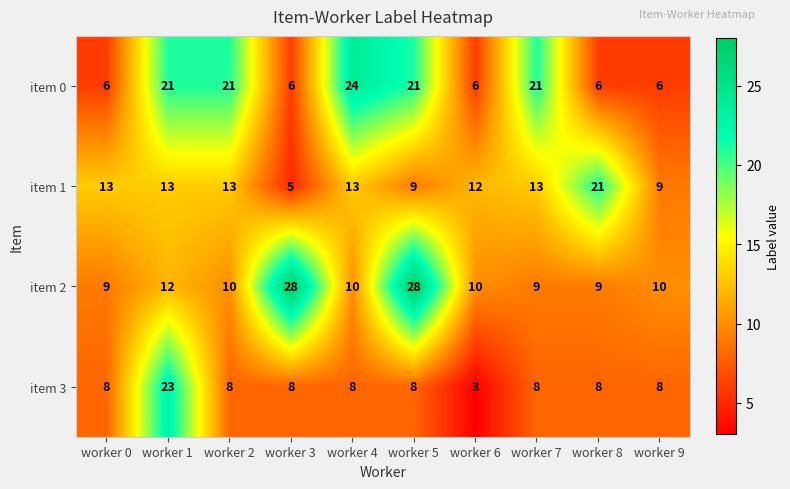

True or false: item 1 has a value of 12 at worker 6.

True